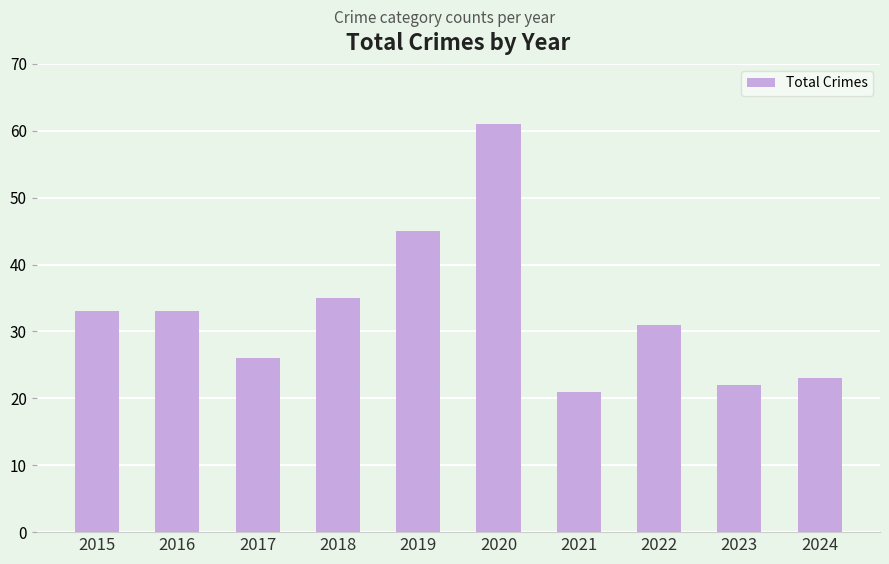

What is the sum of the values at 2020 and 2021?

82